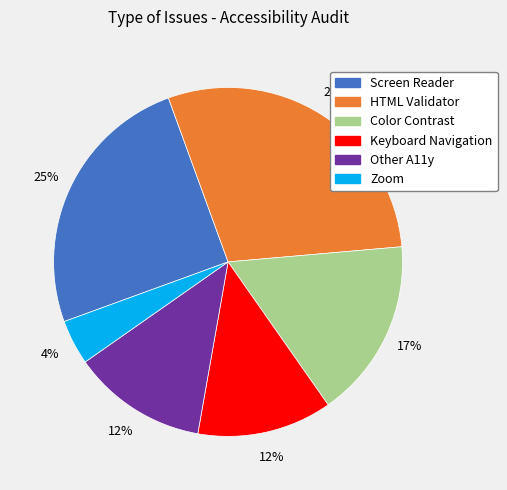

How many segments does this pie chart have?

6